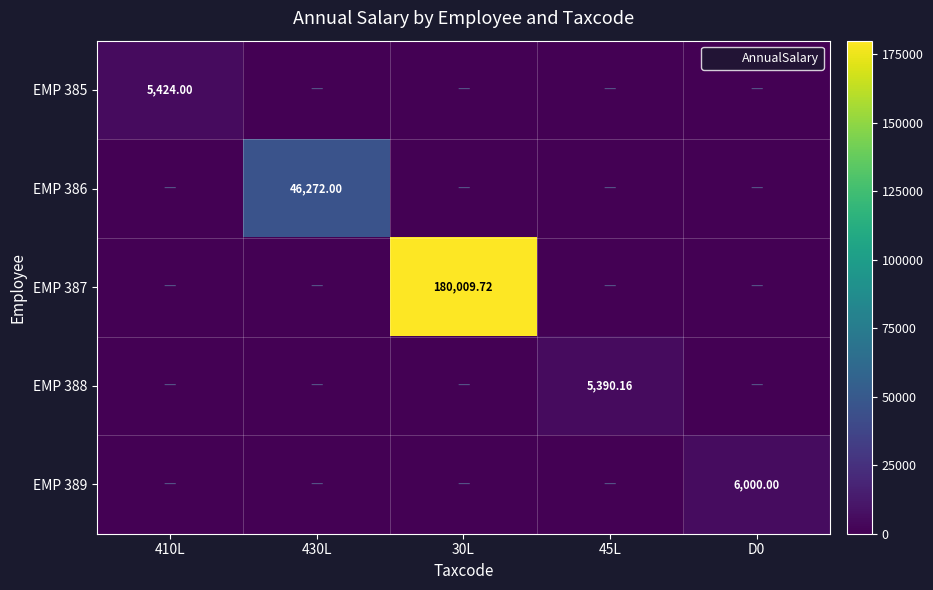

How many categories are shown in the chart?

5